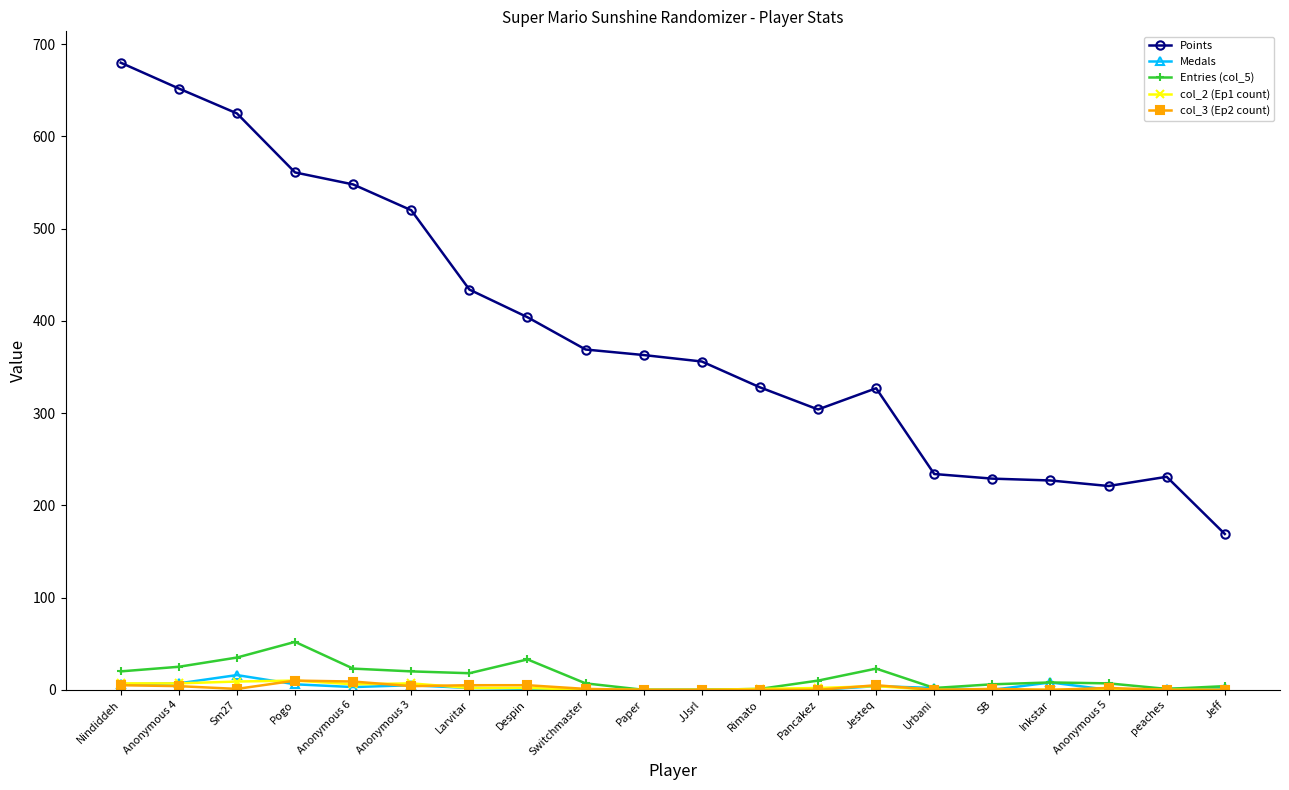

What is the total value across all series at Paper?

363